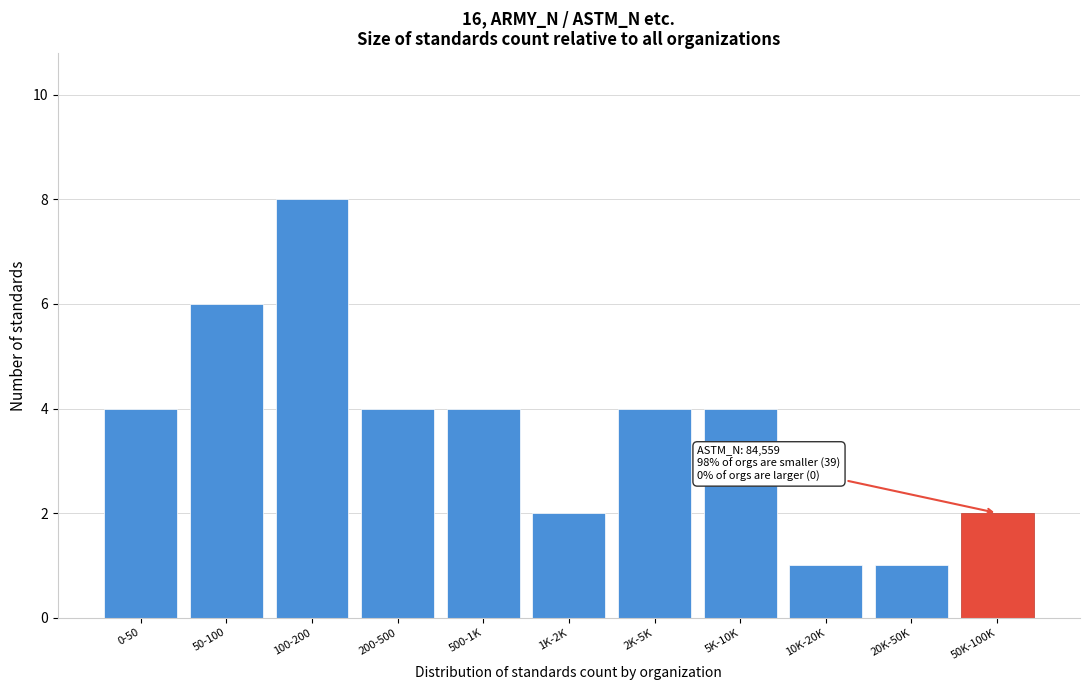

Reading left to right, list all the values displayed in this chart.

4	6	8	4	4	2	4	4	1	1	2